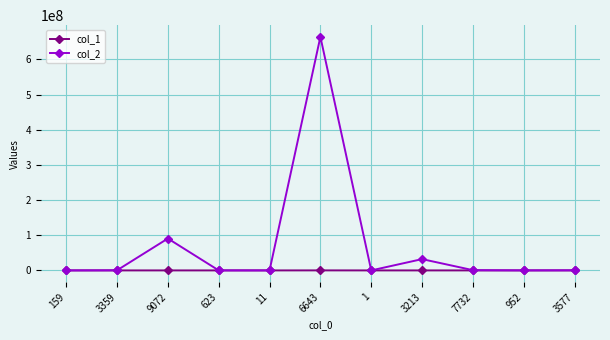

Which series has the widest spread of values?

col_2